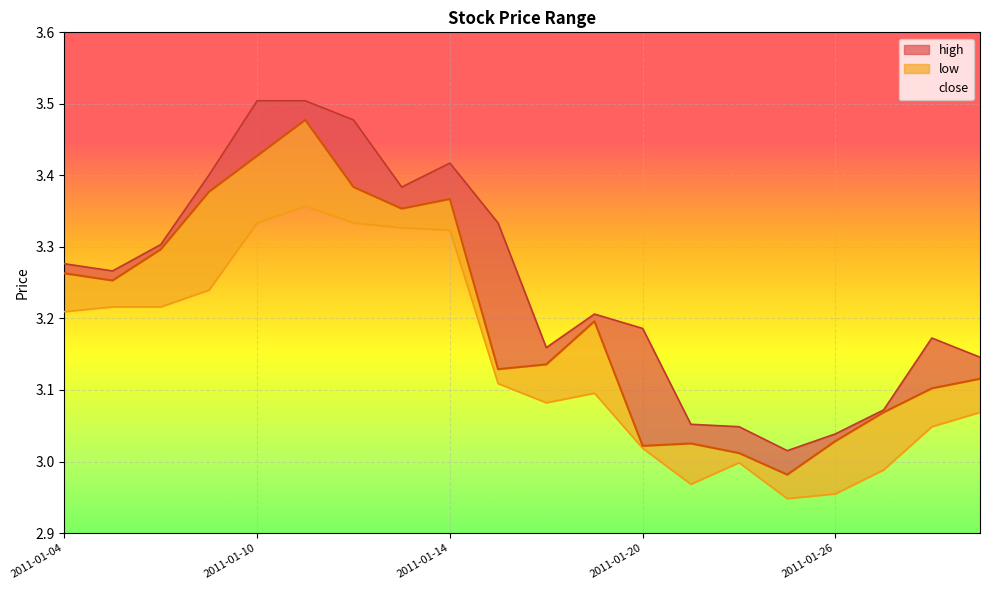

At which category does low reach its first local peak?

2011-01-11